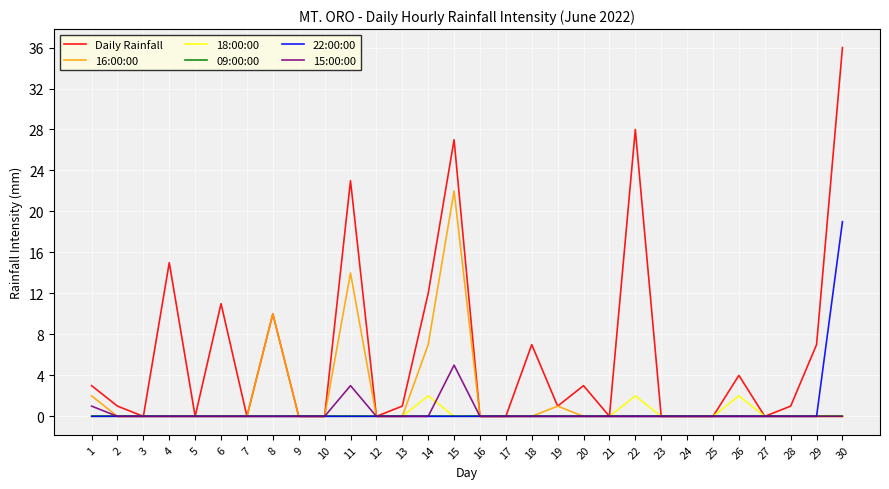

Is the value of Daily Rainfall at 14 greater than the value of 09:00:00 at 8?

Yes